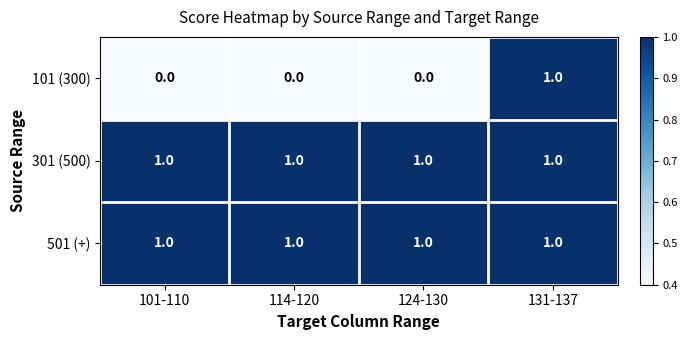

Reading left to right, transcribe all the data shown in this chart.

101 (300): 101-110=0	114-120=0	124-130=0	131-137=1
301 (500): 101-110=1	114-120=1	124-130=1	131-137=1
501 (+): 101-110=1	114-120=1	124-130=1	131-137=1